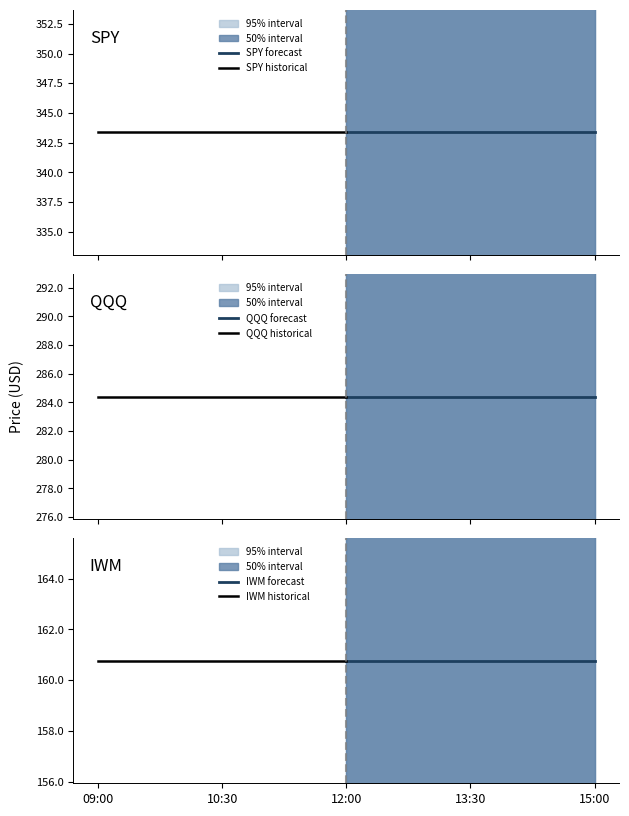

What is the spread (max minus min) of values at 12:00?

182.6